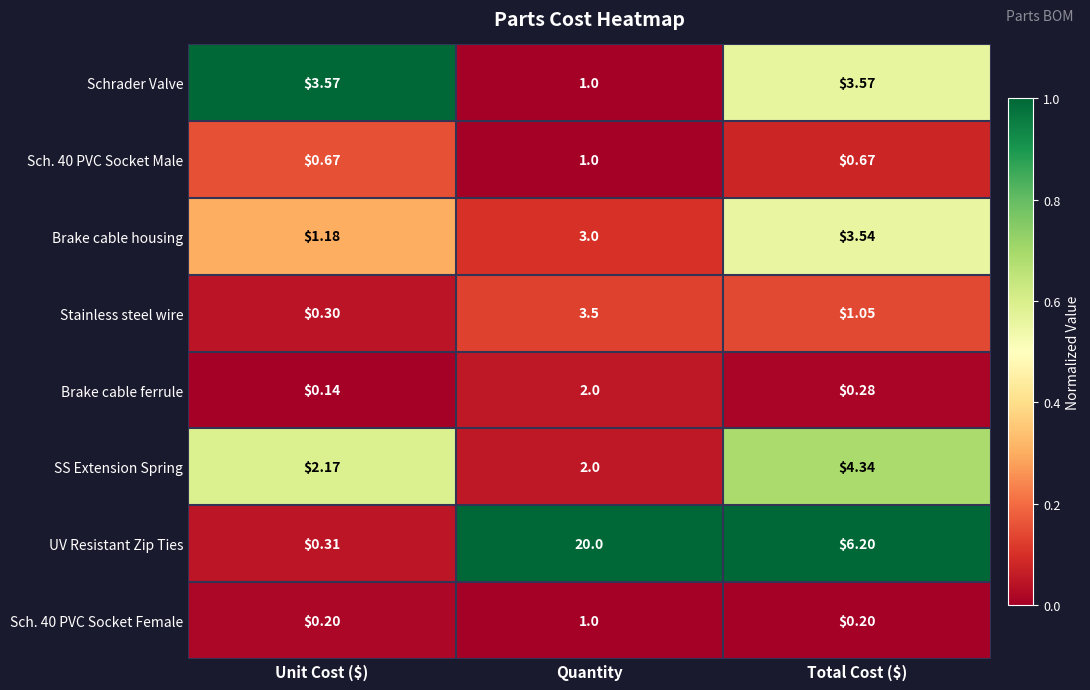

At which label is Brake cable ferrule closest to 1?

Total Cost ($)